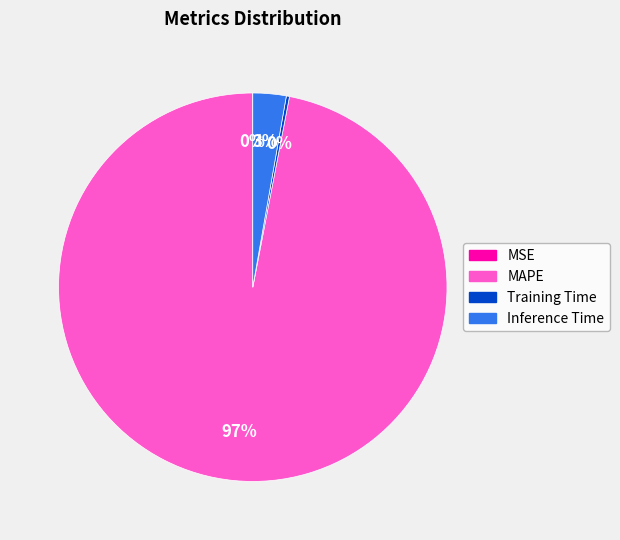

Which slice represents more than half of the pie?

MAPE